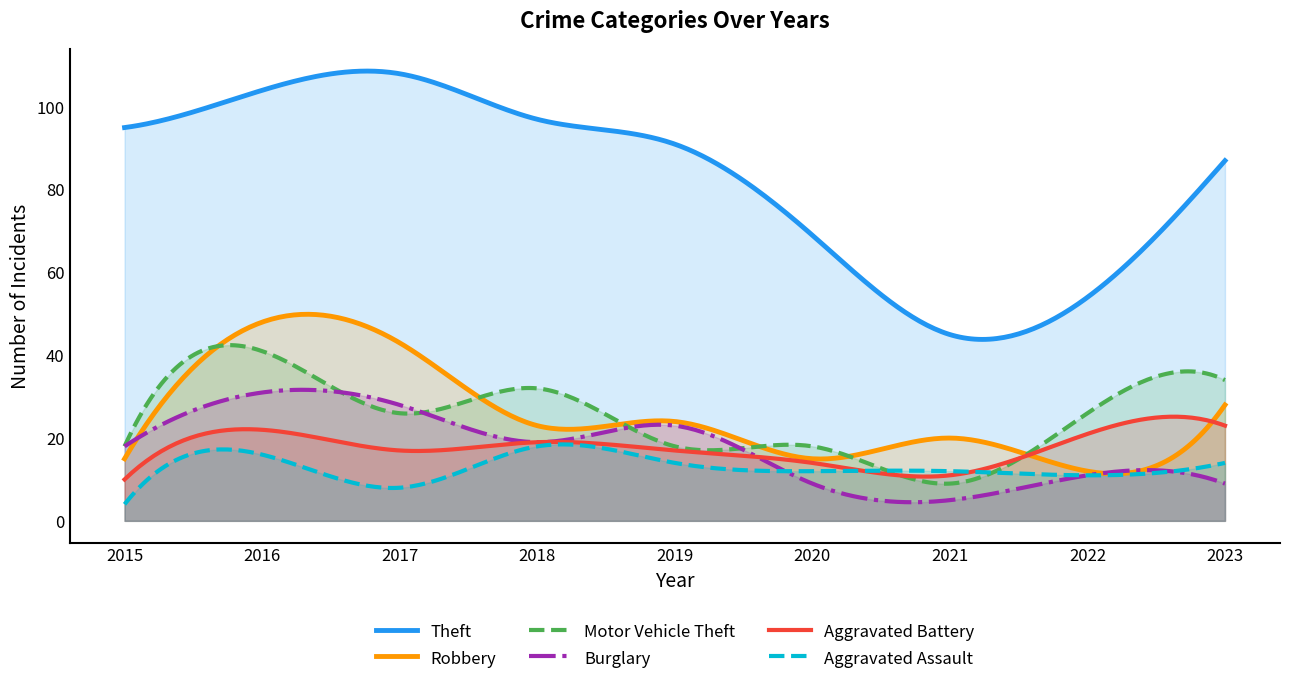

True or false: Theft and Aggravated Battery intersect in this chart.

False